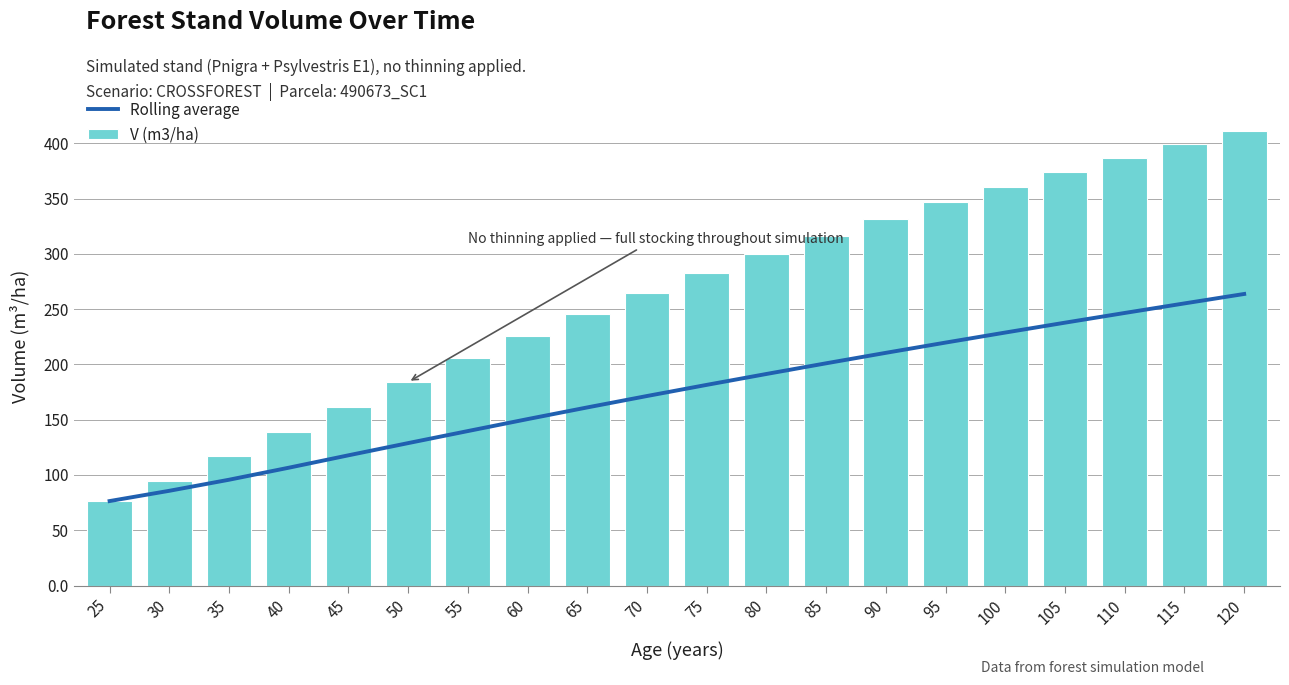

Which series has the largest total across all categories?

V (m3/ha)